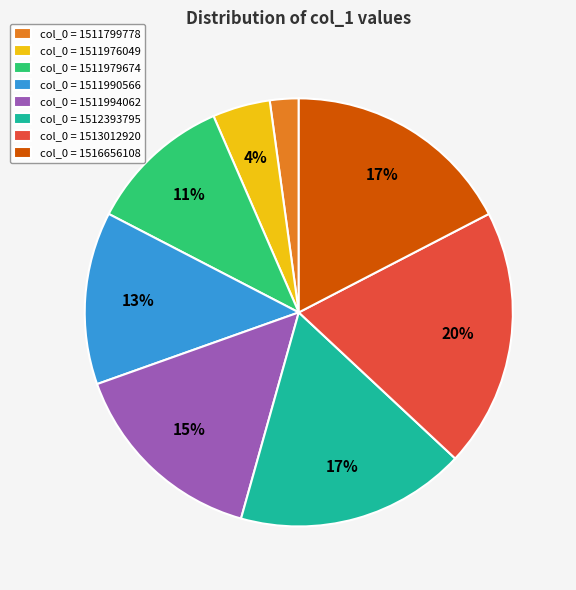

Is the sum of col_0 = 1511979674 and col_0 = 1511990566 greater than half?

No